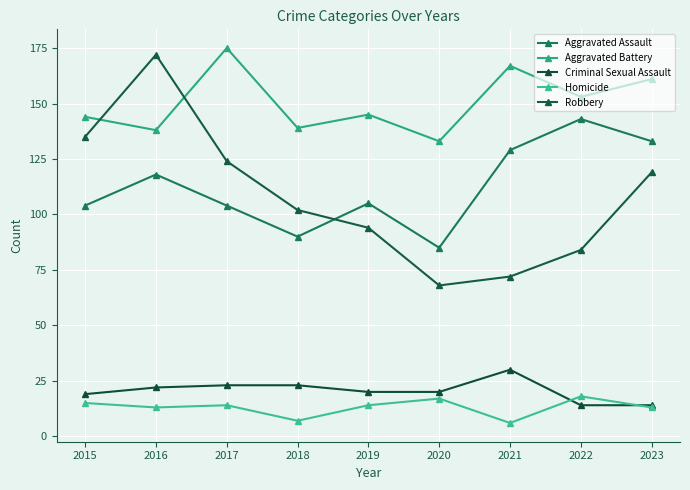

What is the sum of the Aggravated Battery values at 2015 and 2021?

311